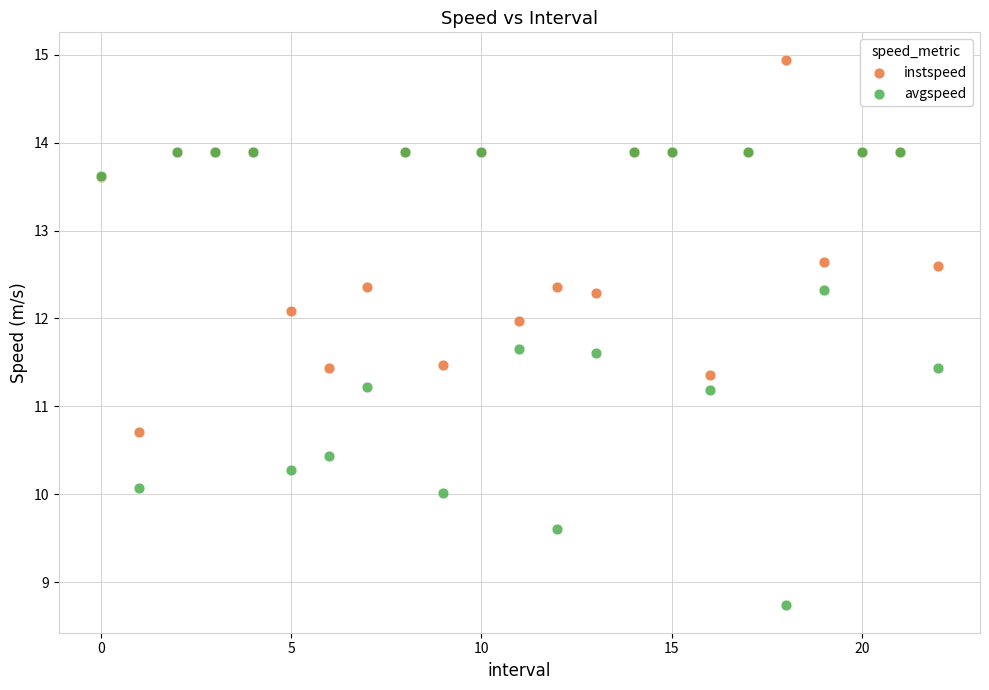

Which series has the largest Y range (max minus min)?

avgspeed